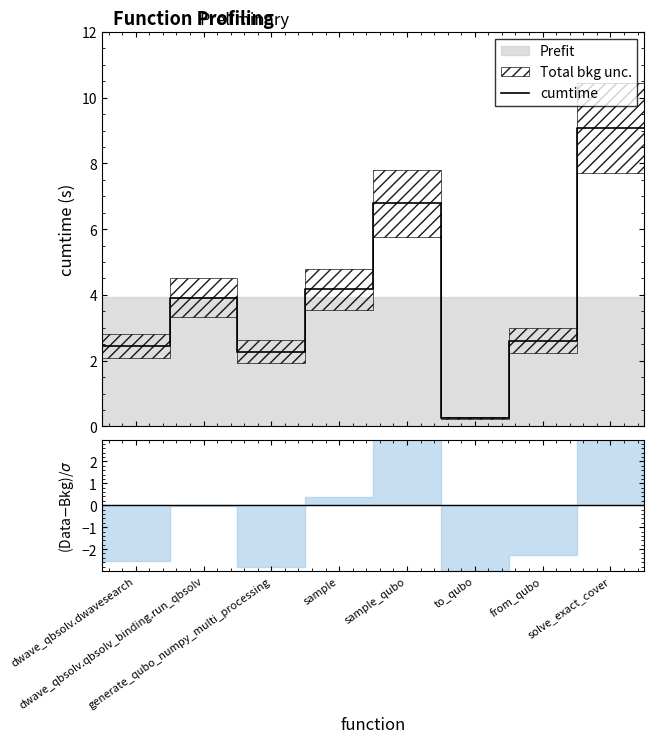

What is the highest value of the cumtime series?

9.1